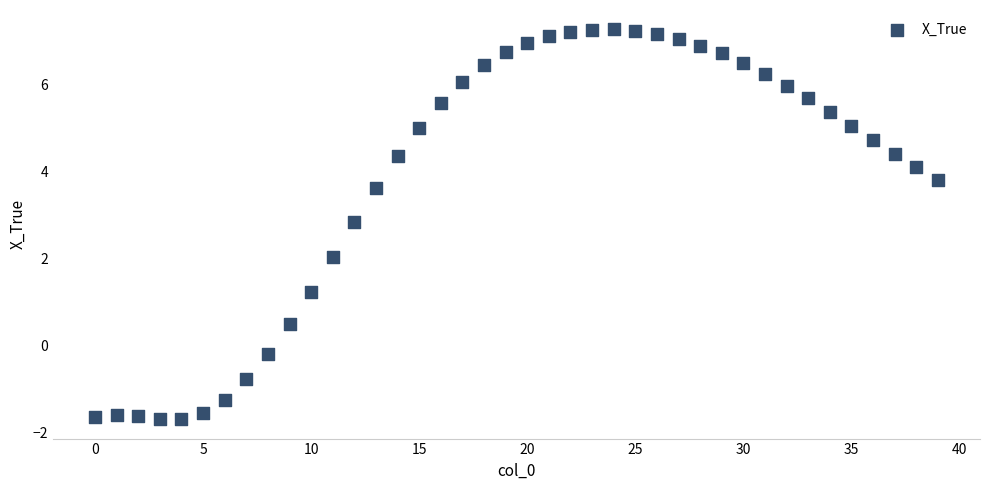

What is the range of Y values (max minus min)?

9.0